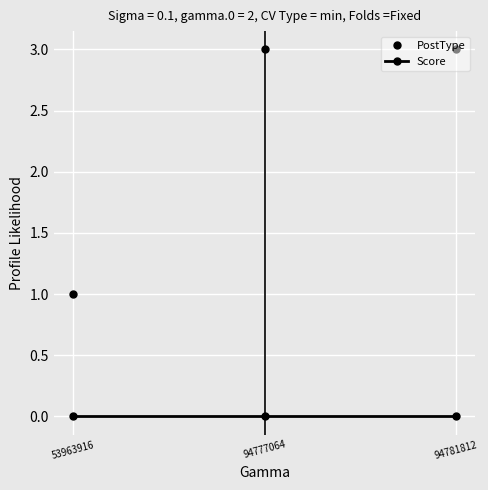

How many lines are shown in the chart?

2